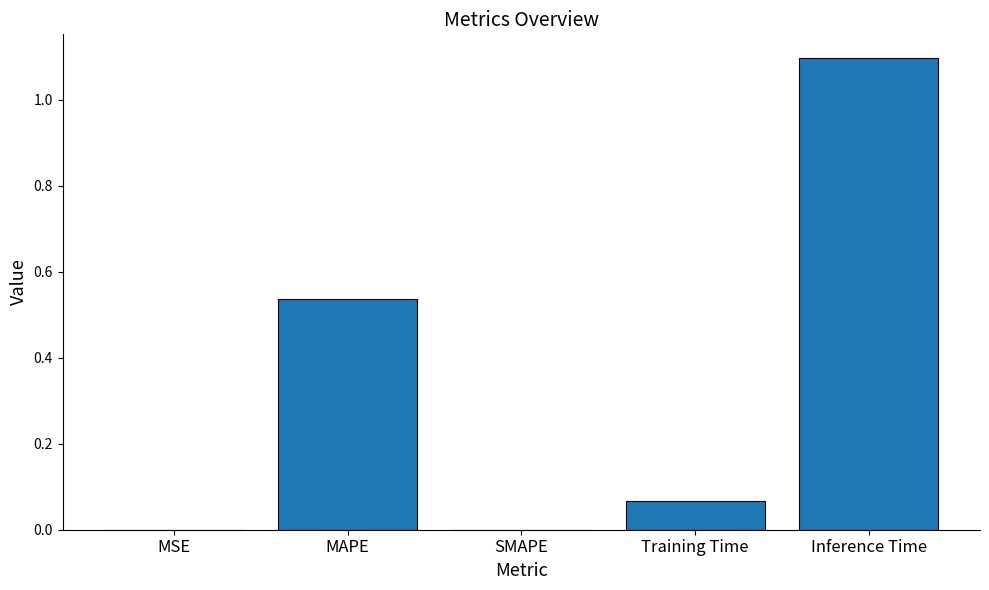

What is the maximum value shown in the chart?

1.1